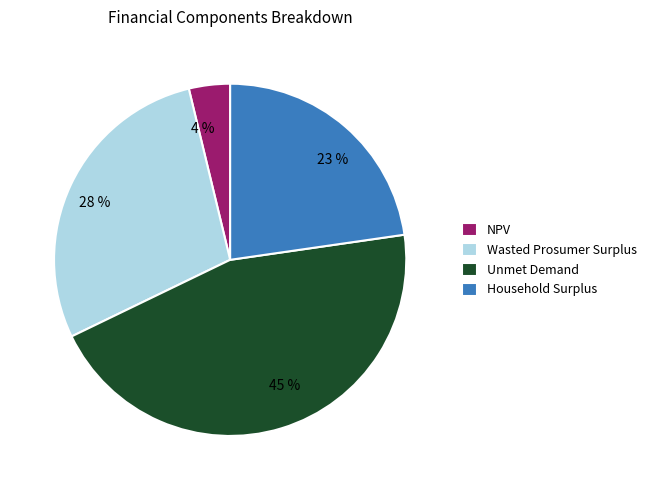

To the nearest percent, what is the difference between the Household Surplus and Unmet Demand slice percentages?

22%